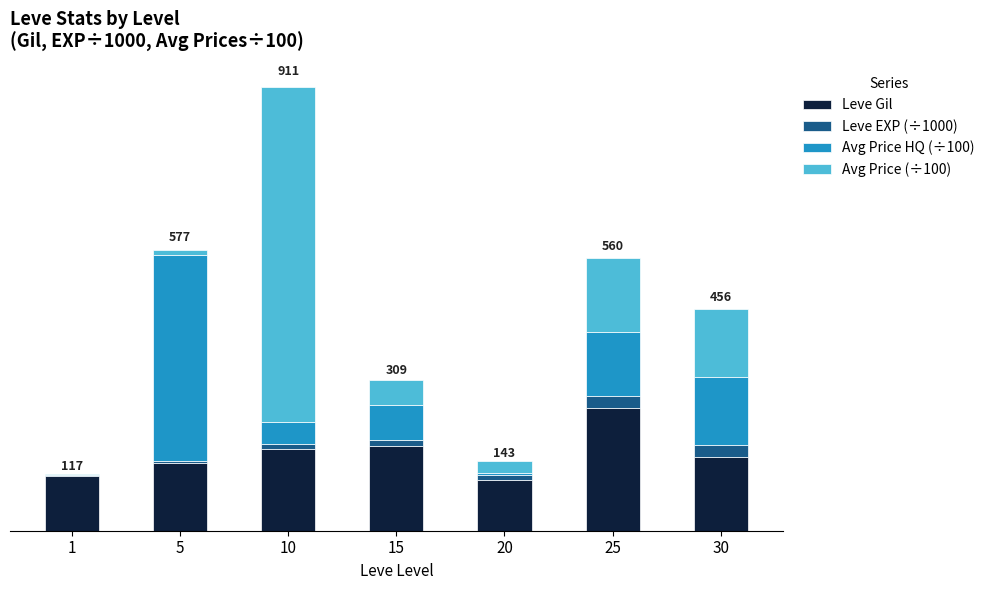

What is the difference between the Leve Gil values at 10 and 5?

29.0